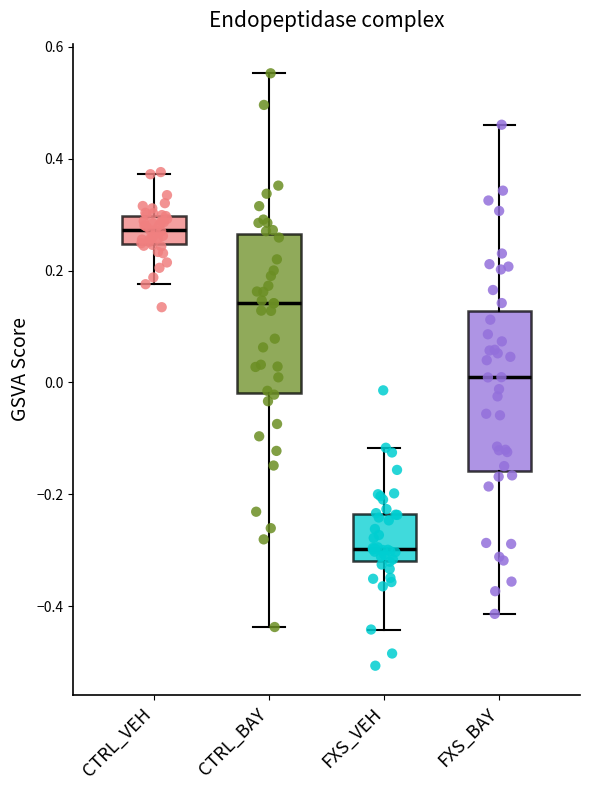

Reading left to right, read every box against the y-axis: the position of its median line, the range the box covers, and the ends of its whiskers. The values are not printed on the chart, so give them approximately, as read against the axis.

CTRL_VEH: median 0.28, box 0.24 to 0.30, whiskers 0.18 to 0.38
CTRL_BAY: median 0.14, box -0.02 to 0.26, whiskers -0.44 to 0.56
FXS_VEH: median -0.30, box -0.32 to -0.24, whiskers -0.44 to -0.12
FXS_BAY: median 0.00, box -0.16 to 0.12, whiskers -0.42 to 0.46